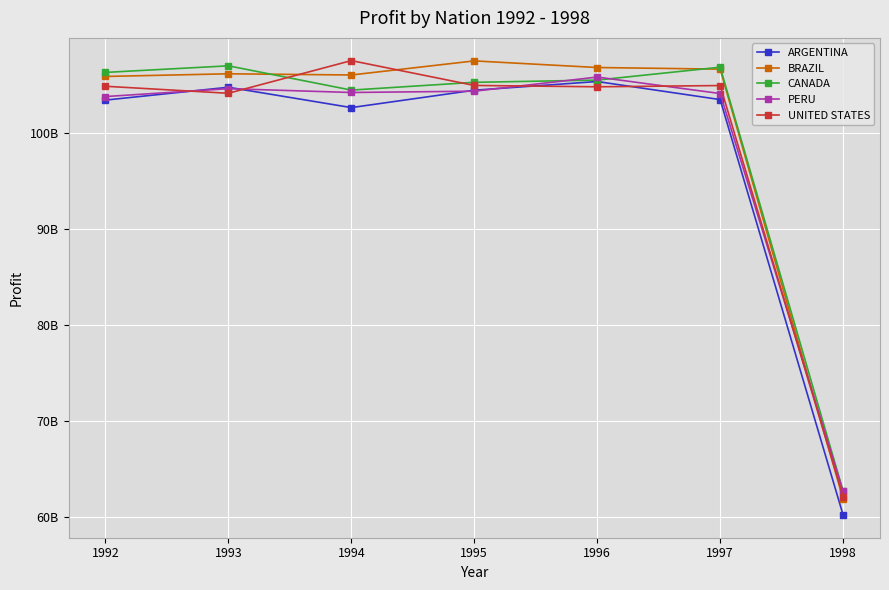

Does the chart have visible grid lines?

Yes